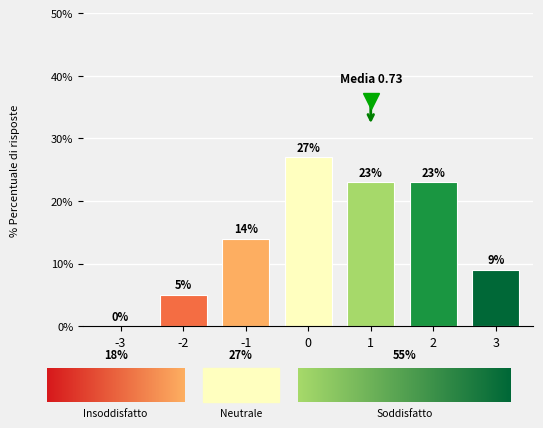

Approximately how many times larger is the value at 3 compared to -1?

0.6